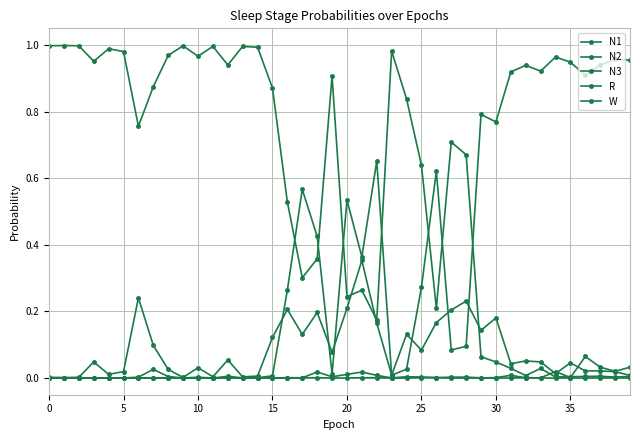

What is the difference between the maximum and second lowest values in the W series?

1.0